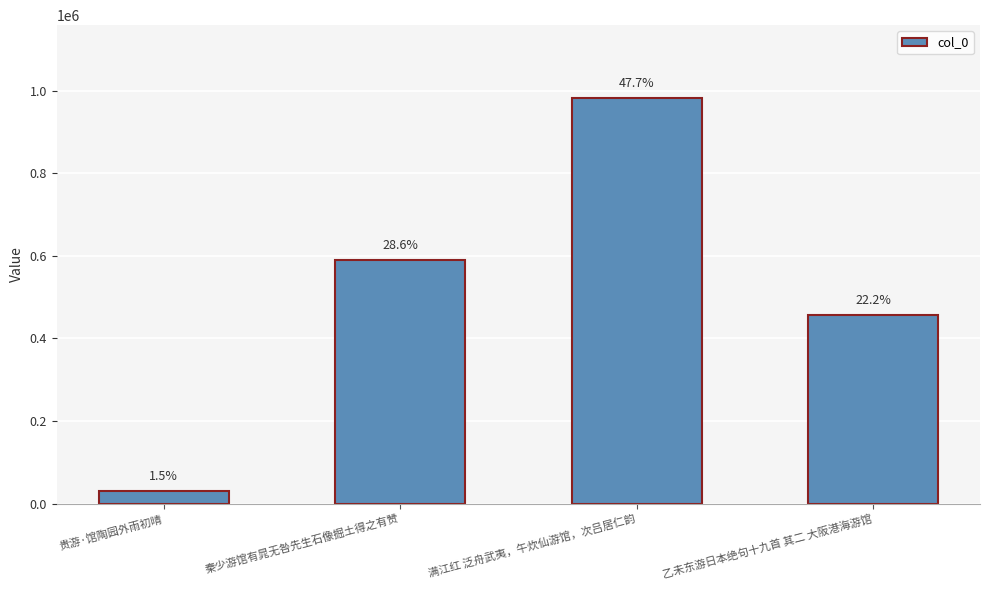

True or false: the data shows 43905 at 贵游·馆陶园外雨初晴.

False